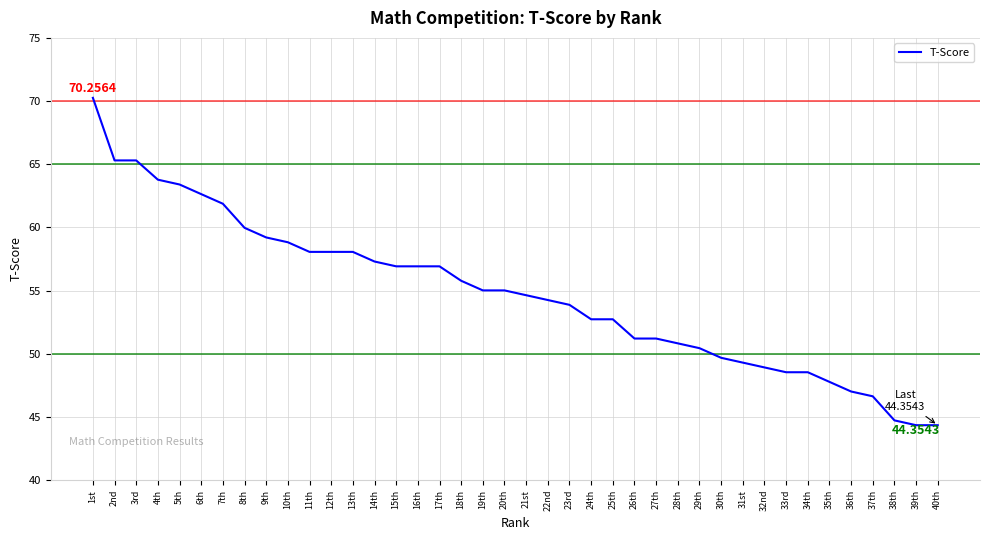

How many lines are shown in the chart?

1